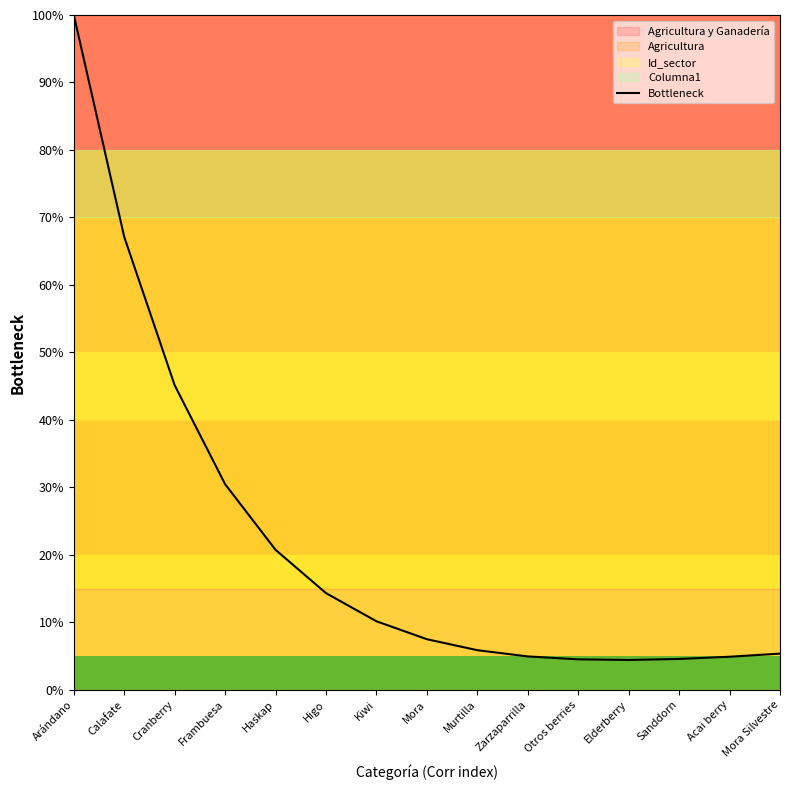

Rank the categories by value from lowest to highest.

Elderberry, Otros berries, Sanddorn, Acai berry, Zarzaparrilla, Mora Silvestre, Murtilla, Mora, Kiwi, Higo, Haskap, Frambuesa, Cranberry, Calafate, Arándano